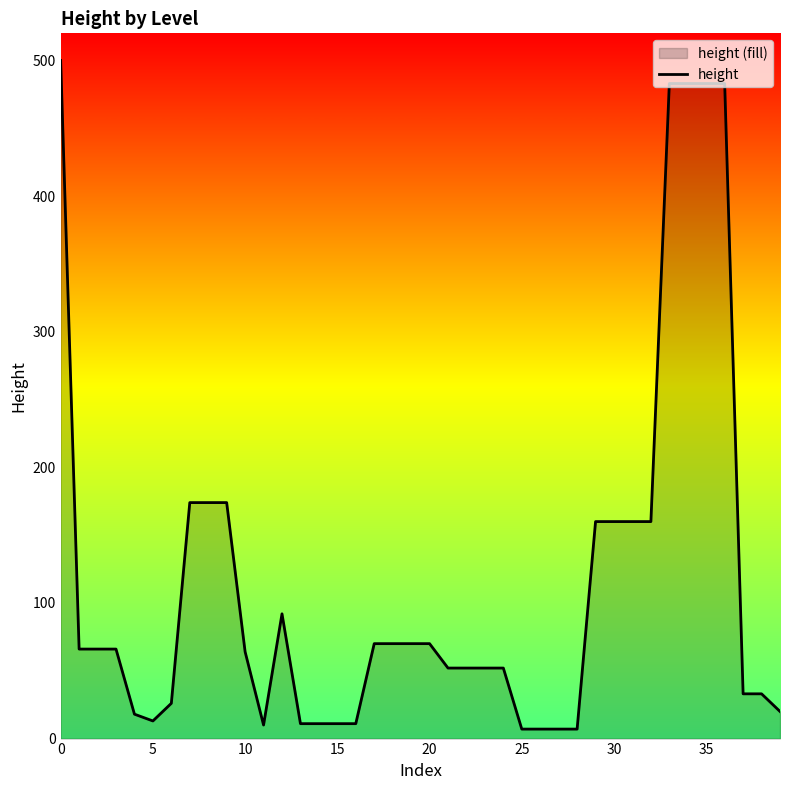

What is the sum of all values?

4661